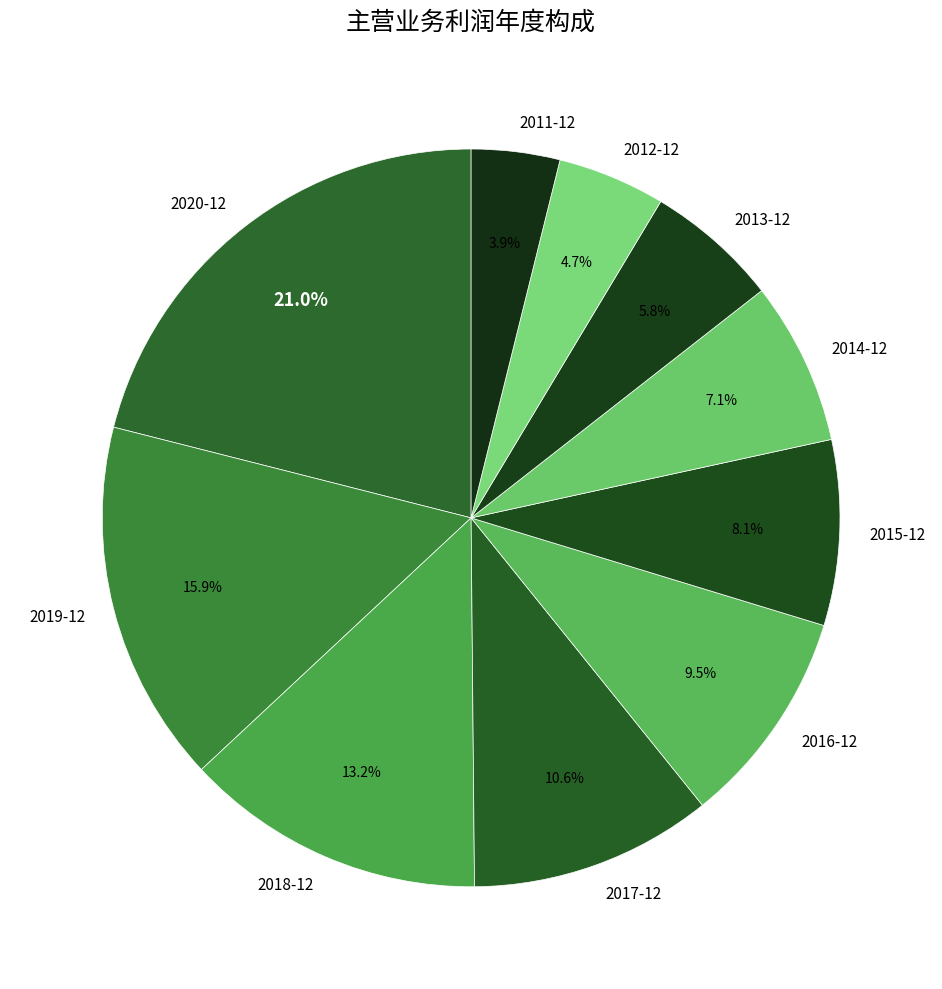

To the nearest percent, what is the combined percentage of 2017-12 and 2016-12?

20%